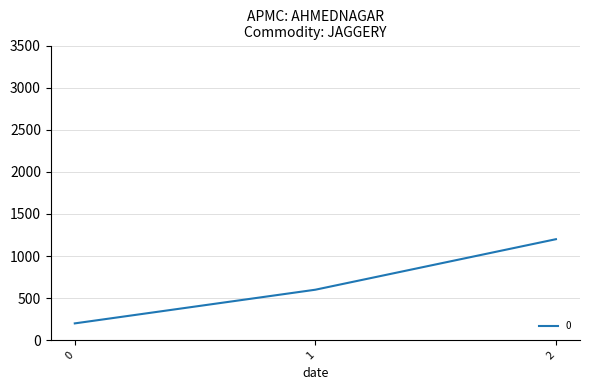

What is the sum of the values at 1 and 2?

1800